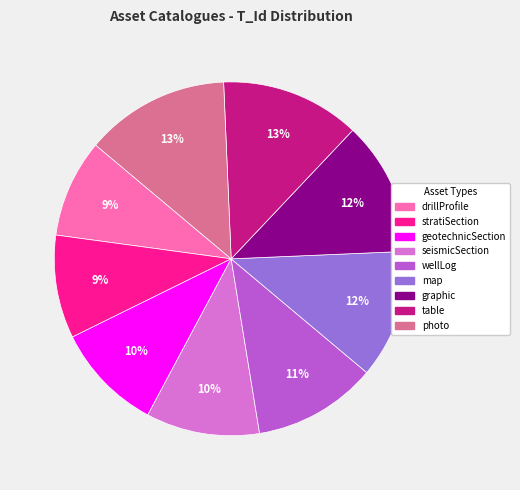

What percentage is the graphic slice, to the nearest percent?

12%